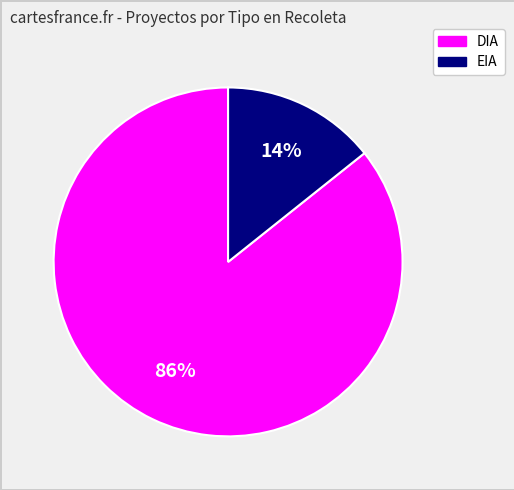

Combined, do DIA and EIA account for over 50%?

Yes